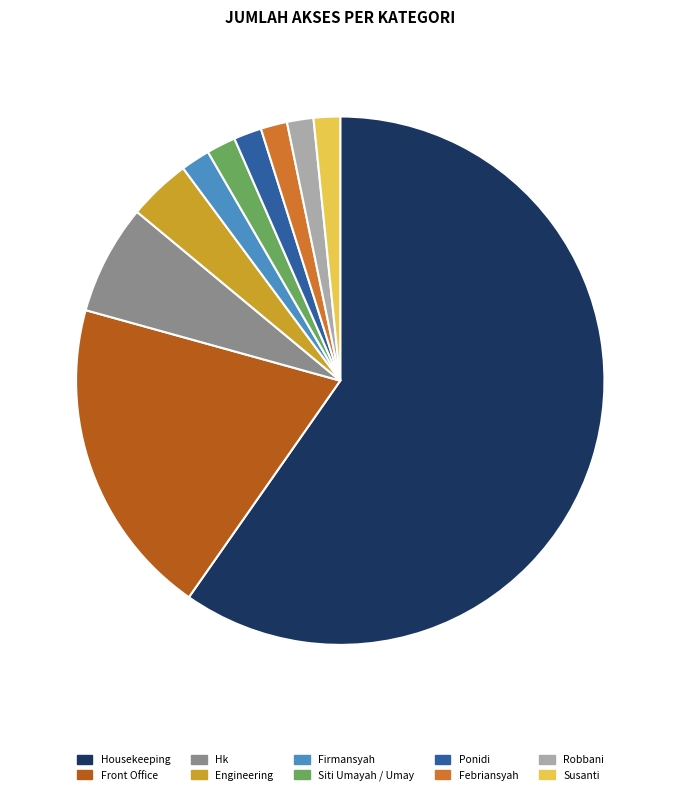

The Ponidi slice represents 2% of the pie. True or false?

True